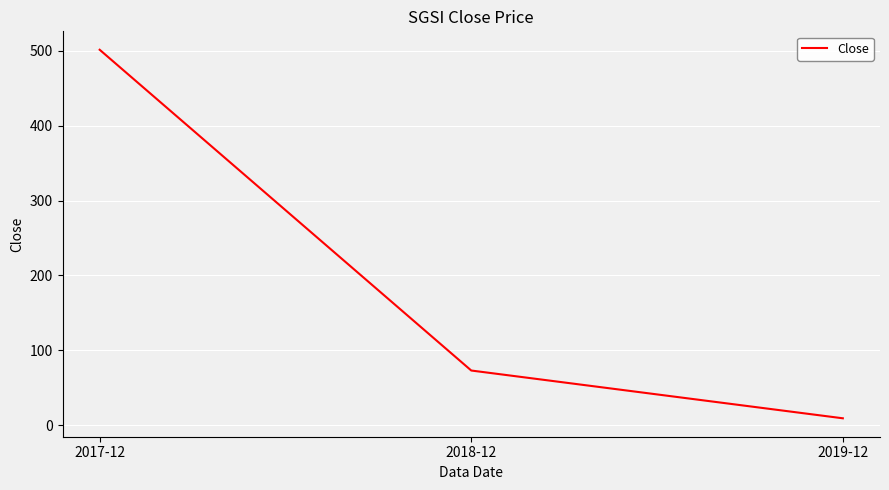

Between 2017-12 and 2019-12, which is larger?

2017-12